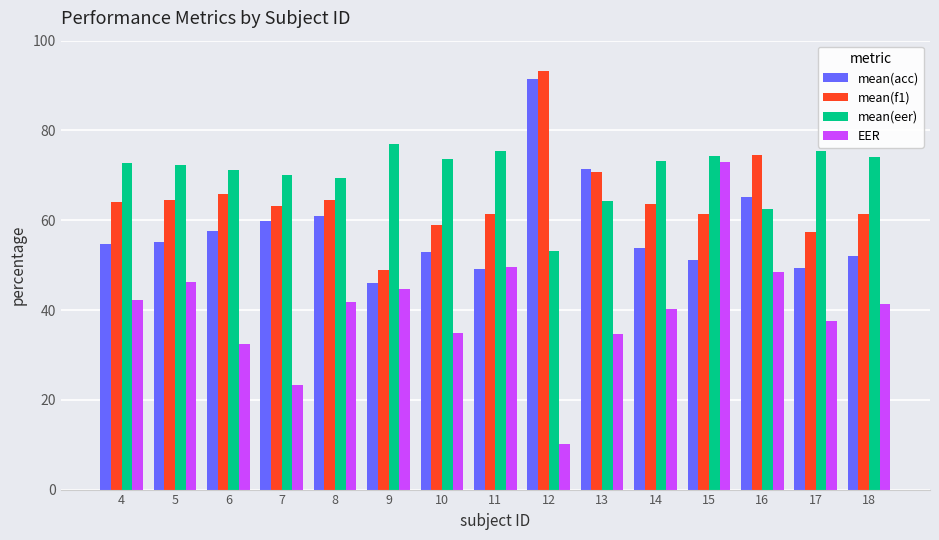

Which series has the largest range (max minus min)?

EER